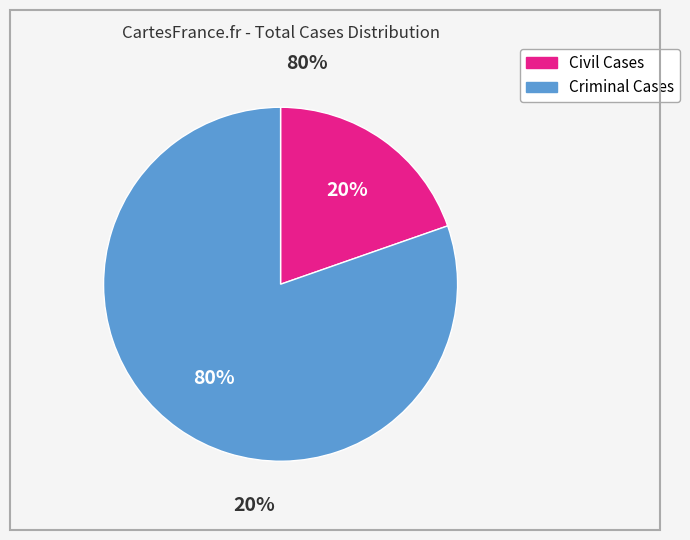

Which slice is the largest?

Criminal Cases